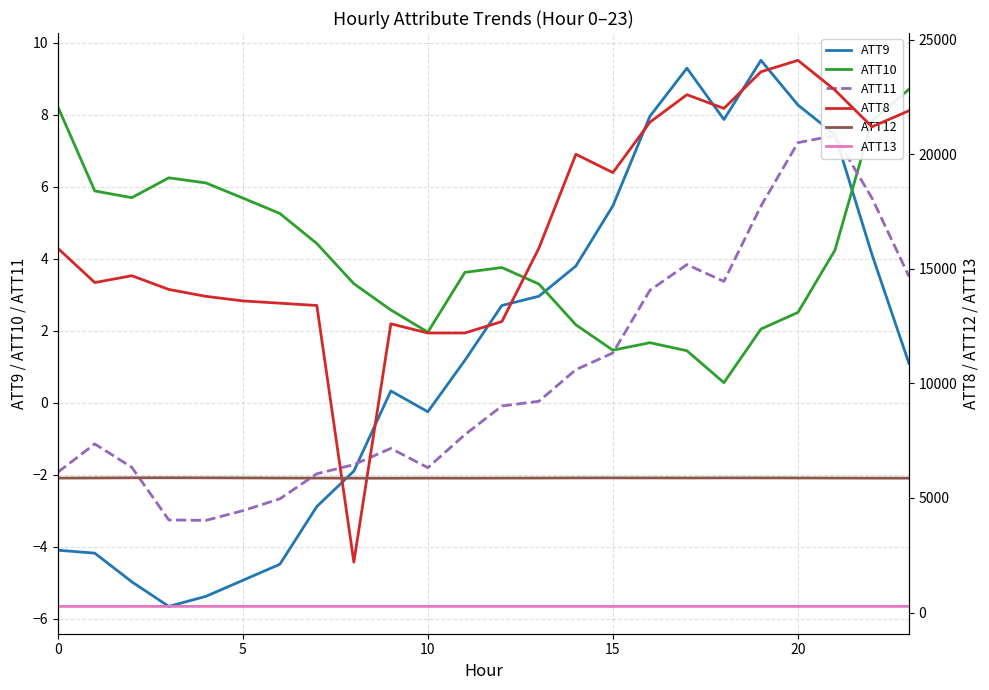

How many values in the ATT8 series are below 15900?

12